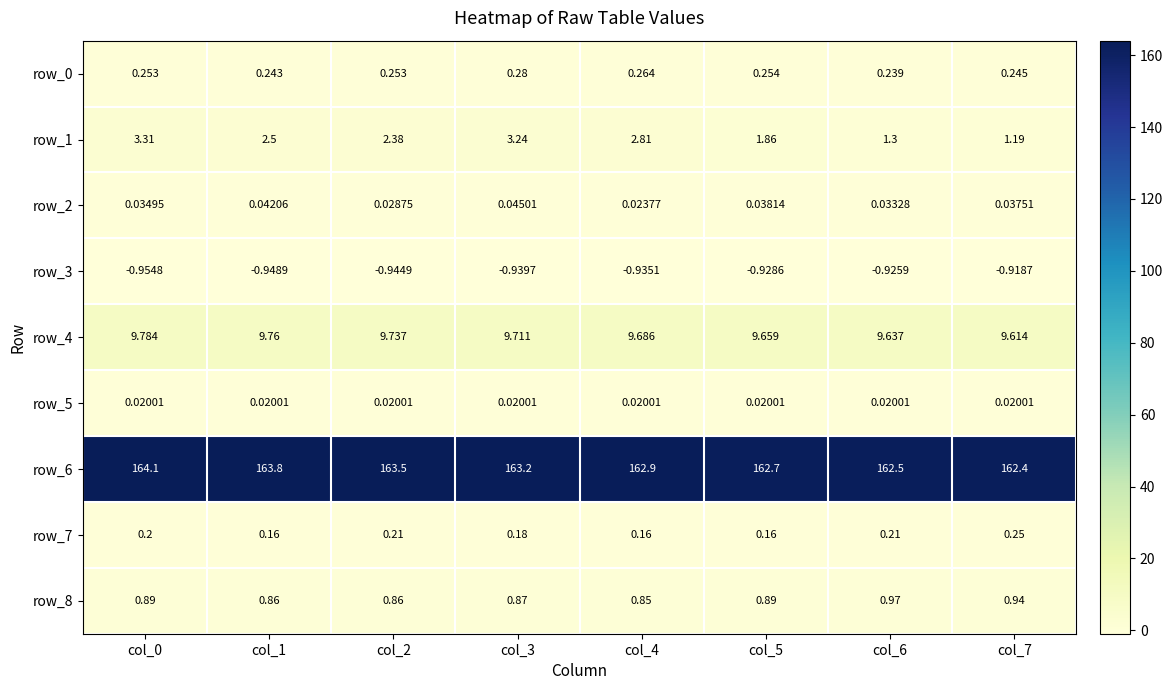

Reading left to right, extract all data points from this chart.

row_0: col_0=0.3	col_1=0.2	col_2=0.3	col_3=0.3	col_4=0.3	col_5=0.3	col_6=0.2	col_7=0.2
row_1: col_0=3.3	col_1=2.5	col_2=2.4	col_3=3.2	col_4=2.8	col_5=1.9	col_6=1.3	col_7=1.2
row_2: col_0=0.0	col_1=0.0	col_2=0.0	col_3=0.0	col_4=0.0	col_5=0.0	col_6=0.0	col_7=0.0
row_3: col_0=-1.0	col_1=-0.9	col_2=-0.9	col_3=-0.9	col_4=-0.9	col_5=-0.9	col_6=-0.9	col_7=-0.9
row_4: col_0=9.8	col_1=9.8	col_2=9.7	col_3=9.7	col_4=9.7	col_5=9.7	col_6=9.6	col_7=9.6
row_5: col_0=0.0	col_1=0.0	col_2=0.0	col_3=0.0	col_4=0.0	col_5=0.0	col_6=0.0	col_7=0.0
row_6: col_0=164.1	col_1=163.8	col_2=163.5	col_3=163.2	col_4=162.9	col_5=162.7	col_6=162.5	col_7=162.4
row_7: col_0=0.2	col_1=0.2	col_2=0.2	col_3=0.2	col_4=0.2	col_5=0.2	col_6=0.2	col_7=0.2
row_8: col_0=0.9	col_1=0.9	col_2=0.9	col_3=0.9	col_4=0.8	col_5=0.9	col_6=1.0	col_7=0.9